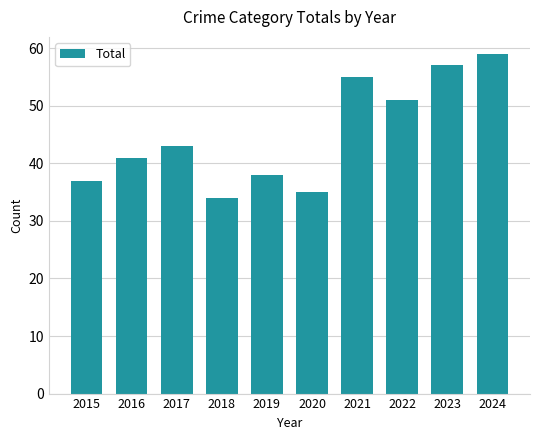

What is the value of the 10th bar from the left?

59